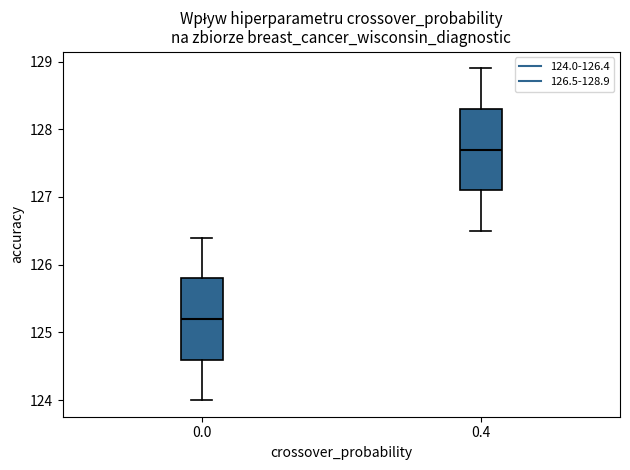

Reading left to right, read every box against the y-axis: the position of its median line, the range the box covers, and the ends of its whiskers. The values are not printed on the chart, so give them approximately, as read against the axis.

0.0: median 125.2, box 124.6 to 125.8, whiskers 124.0 to 126.4
0.4: median 127.7, box 127.1 to 128.3, whiskers 126.5 to 128.9